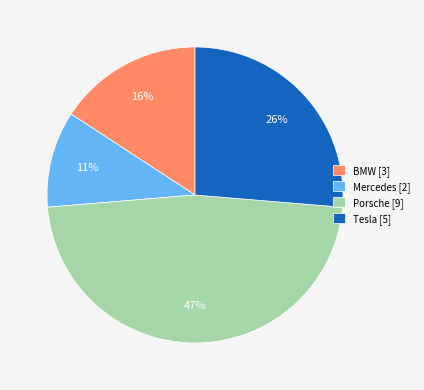

Is there a majority slice in this chart?

No